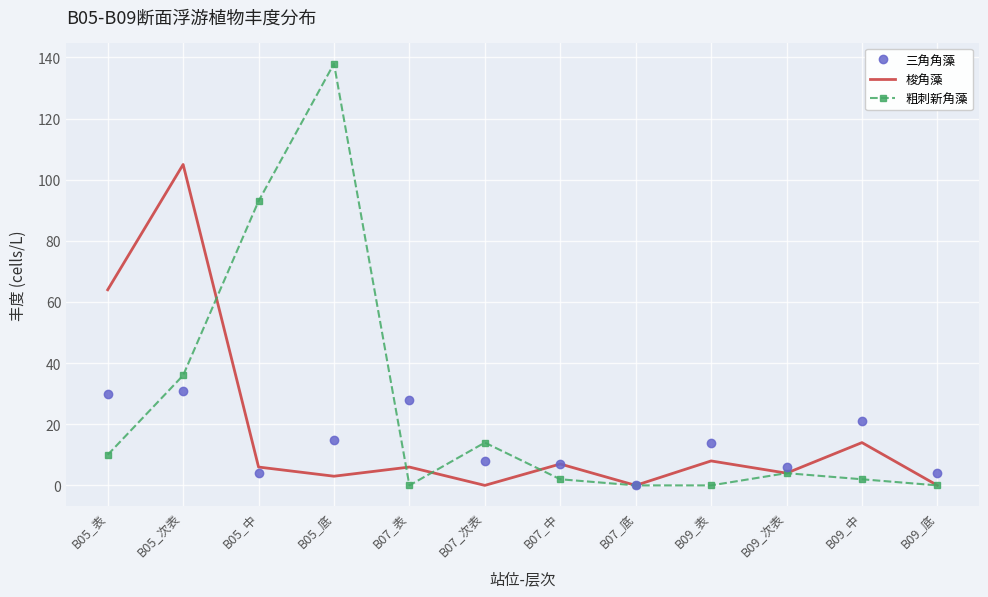

Rank the series at B05_次表 from lowest to highest value.

三角角藻, 粗刺新角藻, 梭角藻